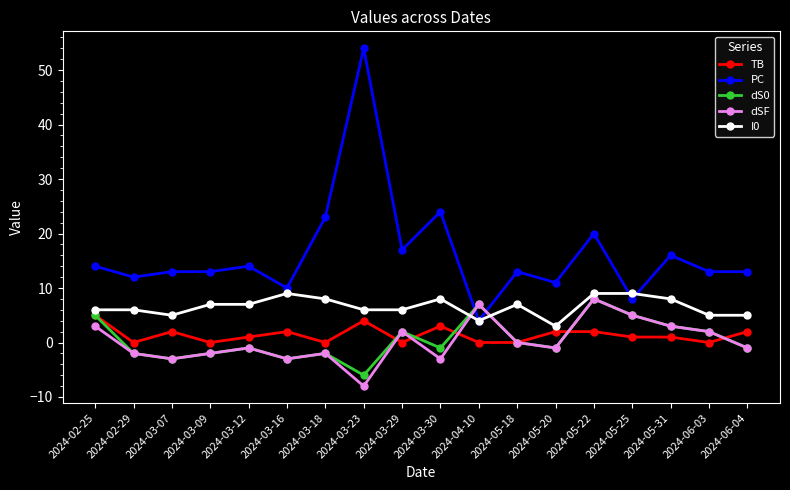

Reading left to right, transcribe all the data shown in this chart.

TB: 2024-02-25=5	2024-02-29=0	2024-03-07=2	2024-03-09=0	2024-03-12=1	2024-03-16=2	2024-03-18=0	2024-03-23=4	2024-03-29=0	2024-03-30=3	2024-04-10=0	2024-05-18=0	2024-05-20=2	2024-05-22=2	2024-05-25=1	2024-05-31=1	2024-06-03=0	2024-06-04=2
PC: 2024-02-25=14	2024-02-29=12	2024-03-07=13	2024-03-09=13	2024-03-12=14	2024-03-16=10	2024-03-18=23	2024-03-23=54	2024-03-29=17	2024-03-30=24	2024-04-10=4	2024-05-18=13	2024-05-20=11	2024-05-22=20	2024-05-25=8	2024-05-31=16	2024-06-03=13	2024-06-04=13
dS0: 2024-02-25=5	2024-02-29=-2	2024-03-07=-3	2024-03-09=-2	2024-03-12=-1	2024-03-16=-3	2024-03-18=-2	2024-03-23=-6	2024-03-29=2	2024-03-30=-1	2024-04-10=7	2024-05-18=0	2024-05-20=-1	2024-05-22=8	2024-05-25=5	2024-05-31=3	2024-06-03=2	2024-06-04=-1
dSF: 2024-02-25=3	2024-02-29=-2	2024-03-07=-3	2024-03-09=-2	2024-03-12=-1	2024-03-16=-3	2024-03-18=-2	2024-03-23=-8	2024-03-29=2	2024-03-30=-3	2024-04-10=7	2024-05-18=0	2024-05-20=-1	2024-05-22=8	2024-05-25=5	2024-05-31=3	2024-06-03=2	2024-06-04=-1
I0: 2024-02-25=6	2024-02-29=6	2024-03-07=5	2024-03-09=7	2024-03-12=7	2024-03-16=9	2024-03-18=8	2024-03-23=6	2024-03-29=6	2024-03-30=8	2024-04-10=4	2024-05-18=7	2024-05-20=3	2024-05-22=9	2024-05-25=9	2024-05-31=8	2024-06-03=5	2024-06-04=5